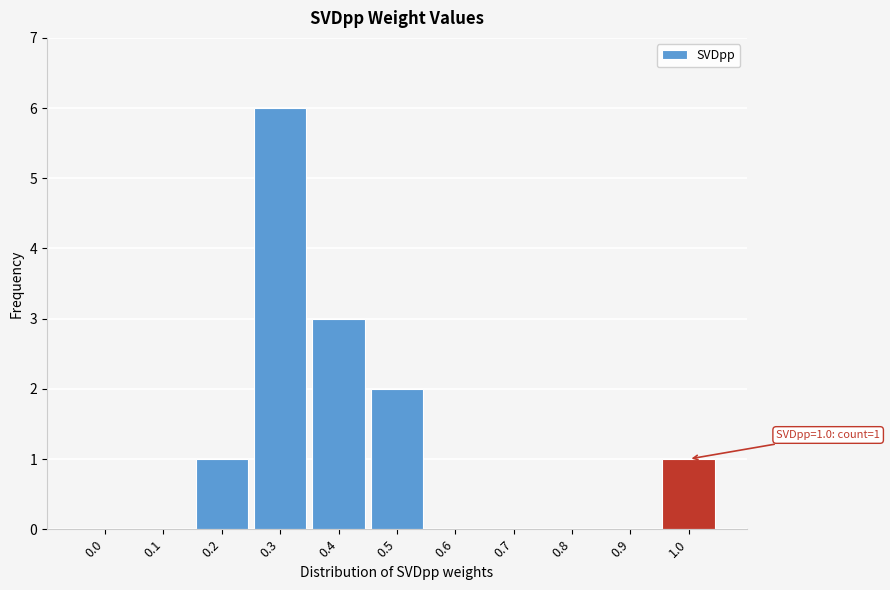

Reading right to left, what are all the values shown in this chart?

1.0=1	0.9=0	0.8=0	0.7=0	0.6=0	0.5=2	0.4=3	0.3=6	0.2=1	0.1=0	0.0=0